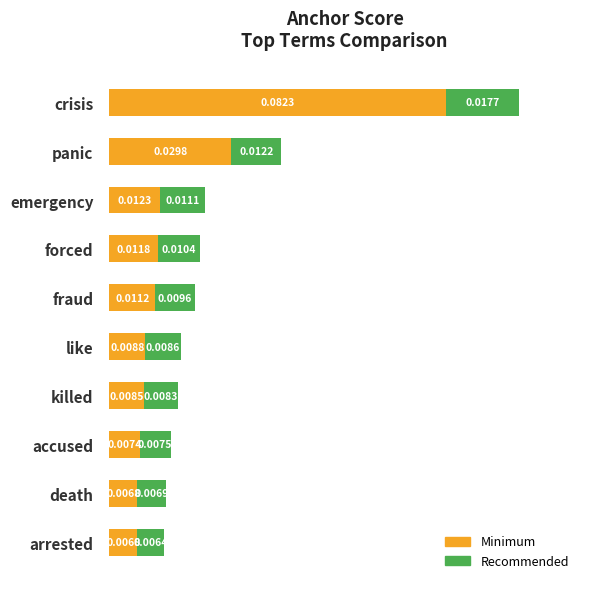

At which category is the sum across all series the highest?

crisis